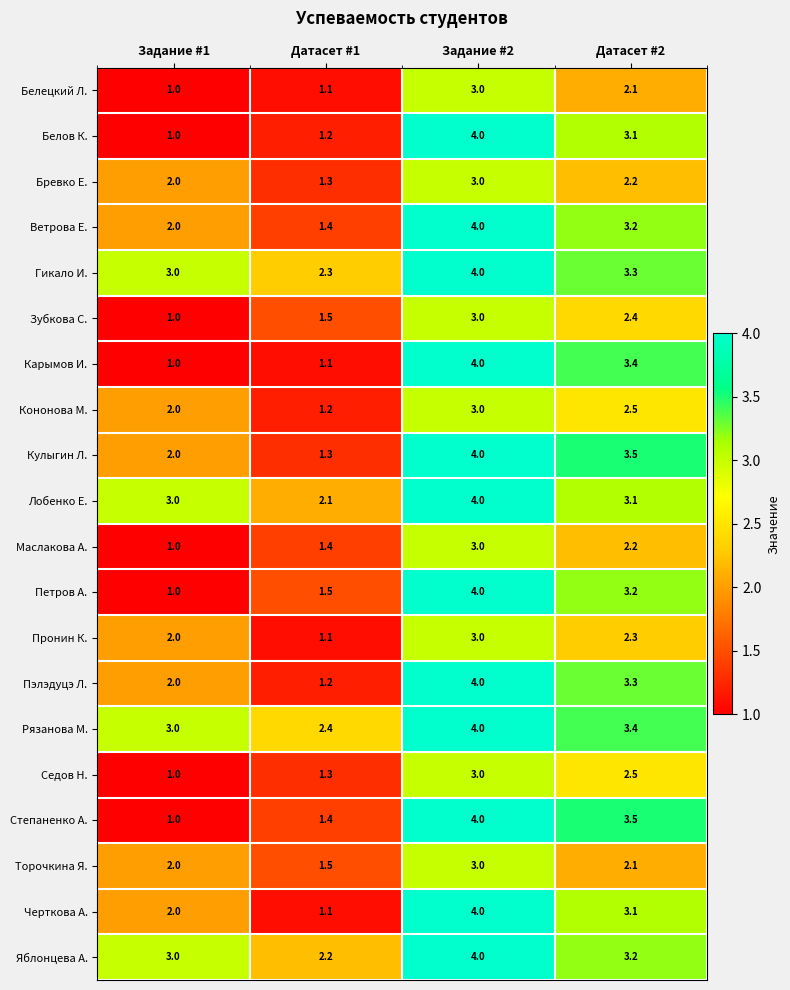

The value of Петров А. at Датасет #1 is 2.6. True or false?

False